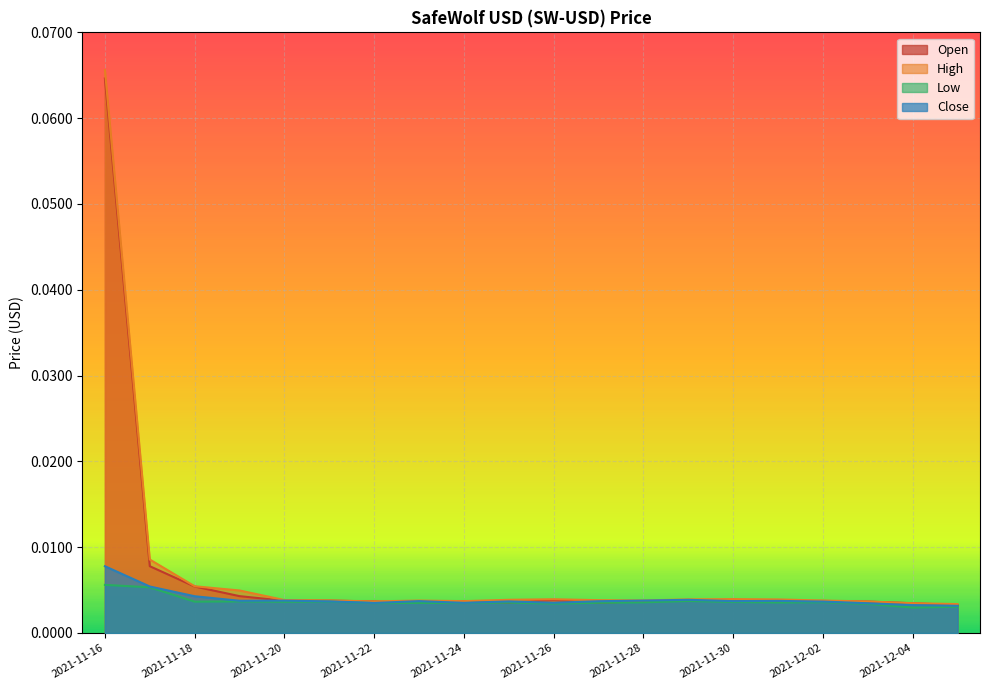

In Low, how many points are lower than both neighbors (excluding endpoints)?

7